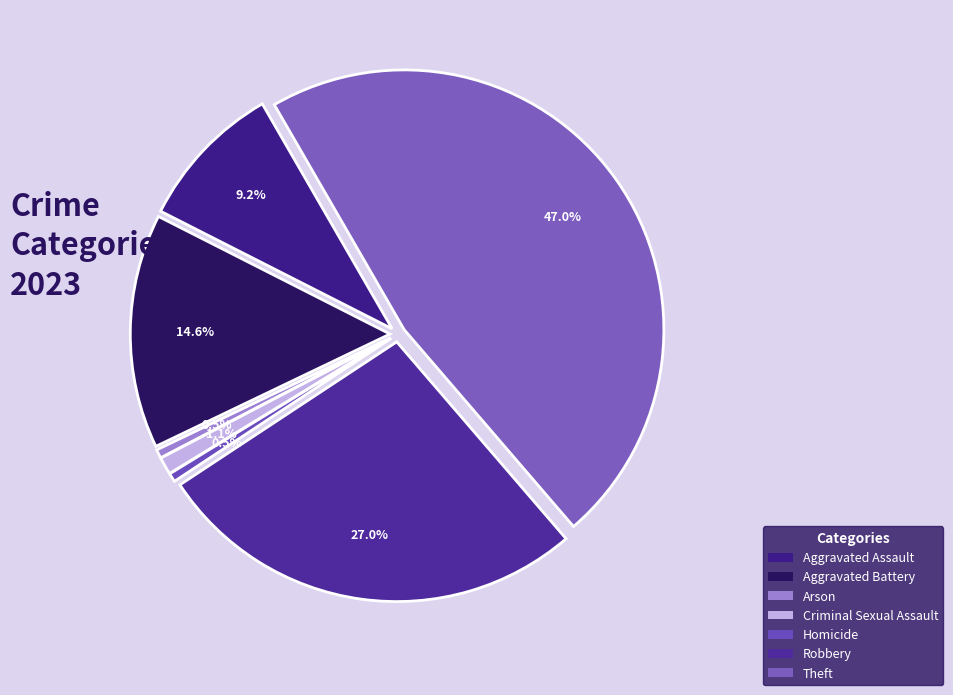

To the nearest percent, what is the difference between the Criminal Sexual Assault and Robbery slice percentages?

26%